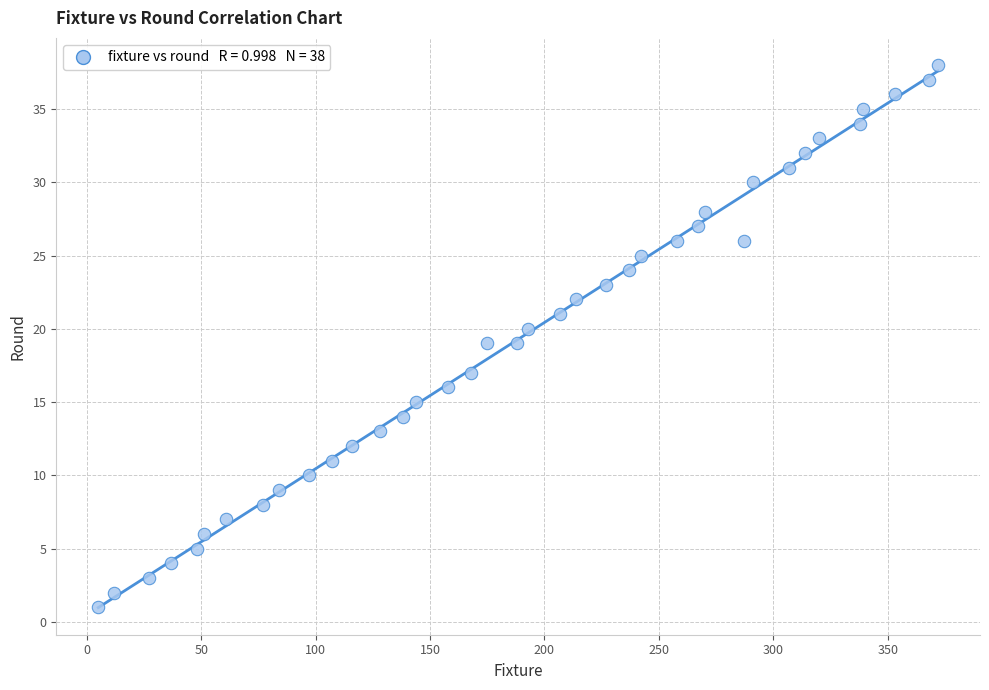

What is the range of Y values (max minus min)?

37